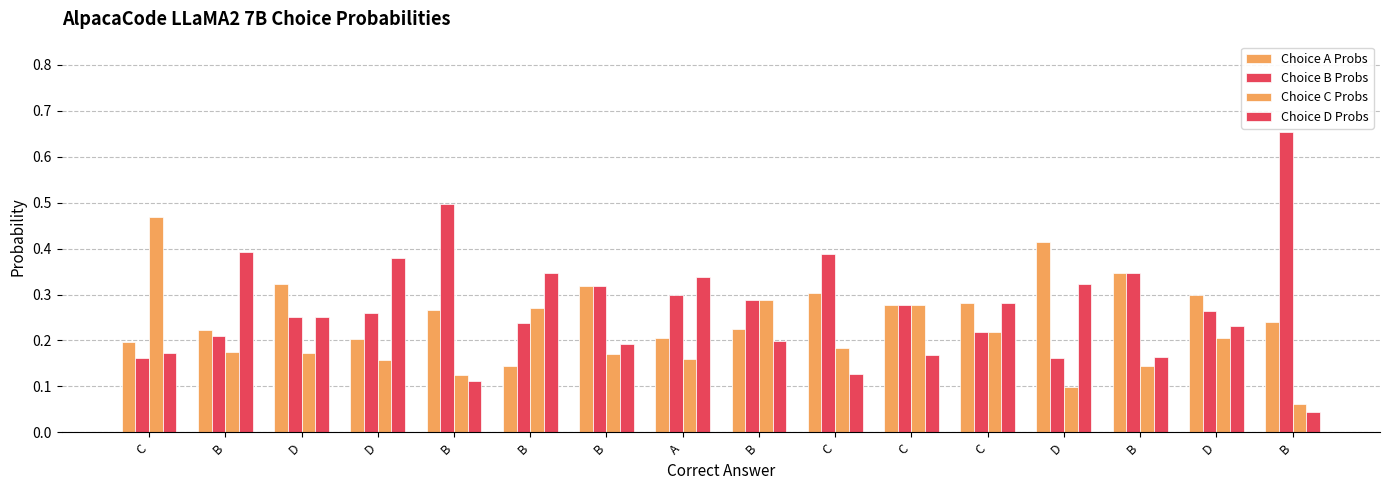

How many series are shown in this chart?

4